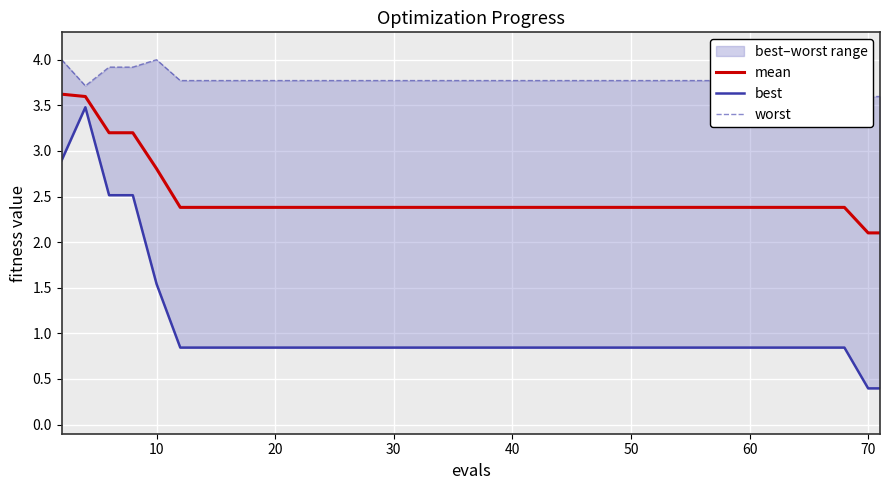

Reading left to right, list all the values displayed in this chart.

mean: 3.6	3.6	3.2	3.2	2.8	2.4	2.4	2.4	2.4	2.4	2.4	2.4	2.4	2.4	2.4	2.4	2.4	2.4	2.4	2.4	2.4	2.4	2.4	2.4	2.4	2.4	2.4	2.4	2.4	2.4	2.4	2.4	2.4	2.4	2.4	2.4	2.4	2.4	2.1	2.1
best: 2.9	3.5	2.5	2.5	1.5	0.8	0.8	0.8	0.8	0.8	0.8	0.8	0.8	0.8	0.8	0.8	0.8	0.8	0.8	0.8	0.8	0.8	0.8	0.8	0.8	0.8	0.8	0.8	0.8	0.8	0.8	0.8	0.8	0.8	0.8	0.8	0.8	0.8	0.4	0.4
worst: 4.0	3.7	3.9	3.9	4.0	3.8	3.8	3.8	3.8	3.8	3.8	3.8	3.8	3.8	3.8	3.8	3.8	3.8	3.8	3.8	3.8	3.8	3.8	3.8	3.8	3.8	3.8	3.8	3.8	3.8	3.8	3.8	3.8	3.8	3.8	3.8	3.8	3.8	3.6	3.6